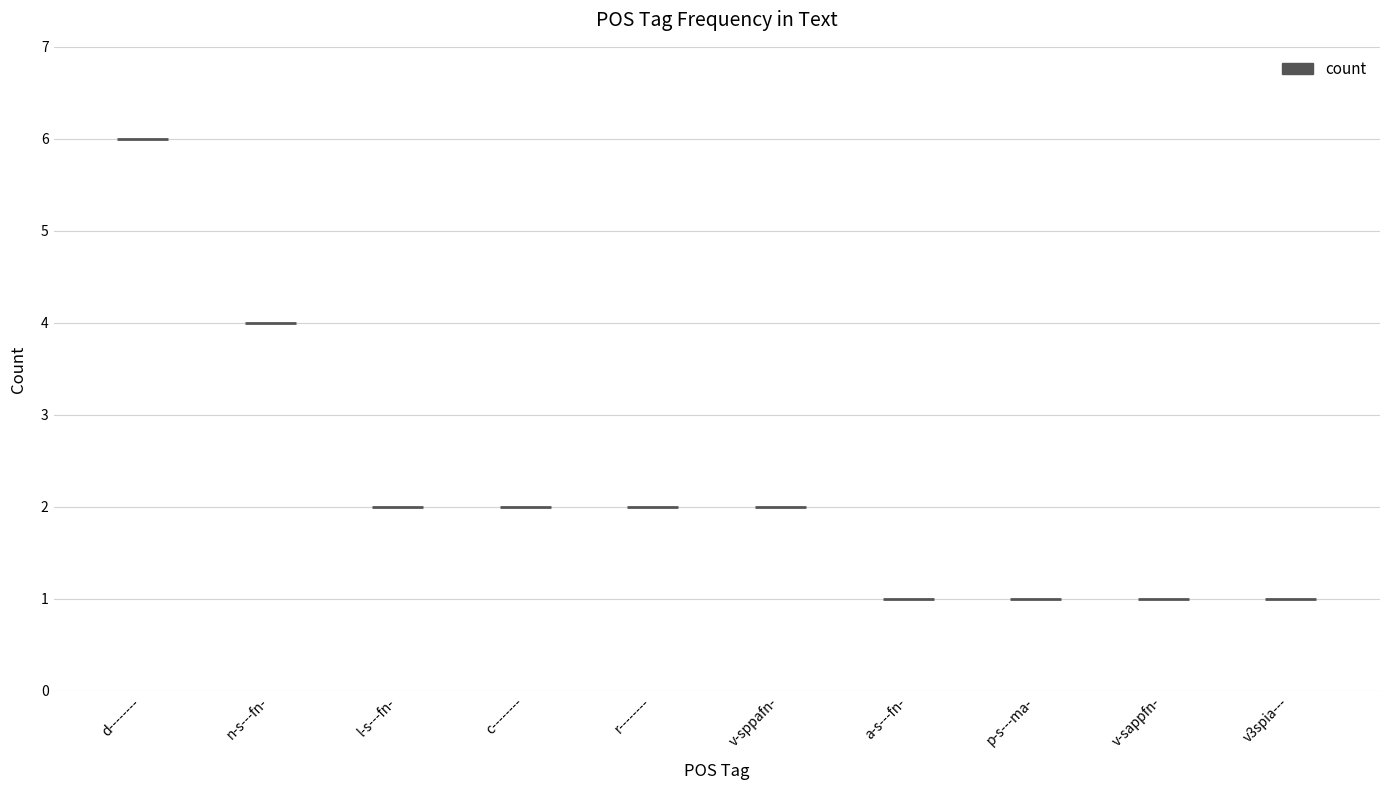

How many values are below 2?

4